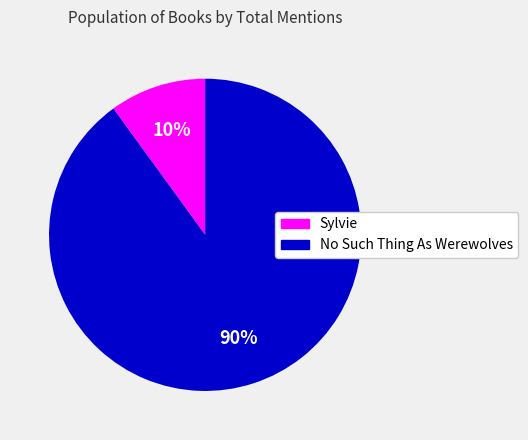

The No Such Thing As Werewolves slice represents 99% of the pie. True or false?

False